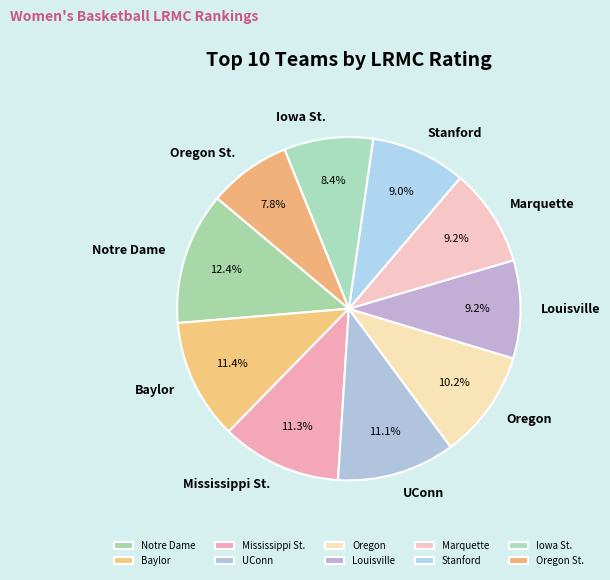

To the nearest percent, what portion does Iowa St. represent?

8%